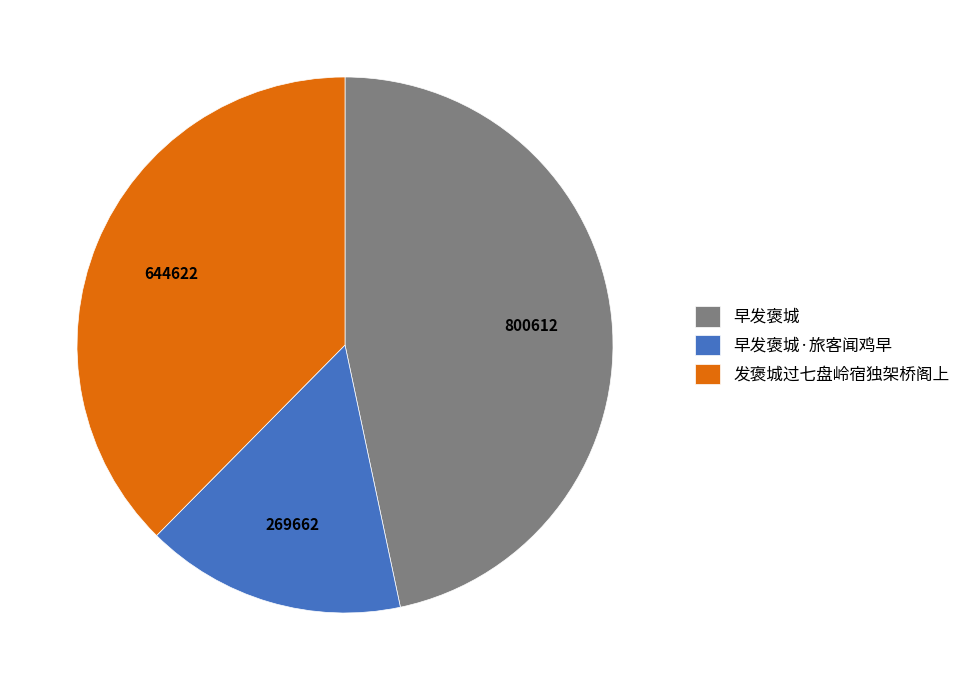

Is 早发褒城·旅客闻鸡早 the majority of the pie?

No